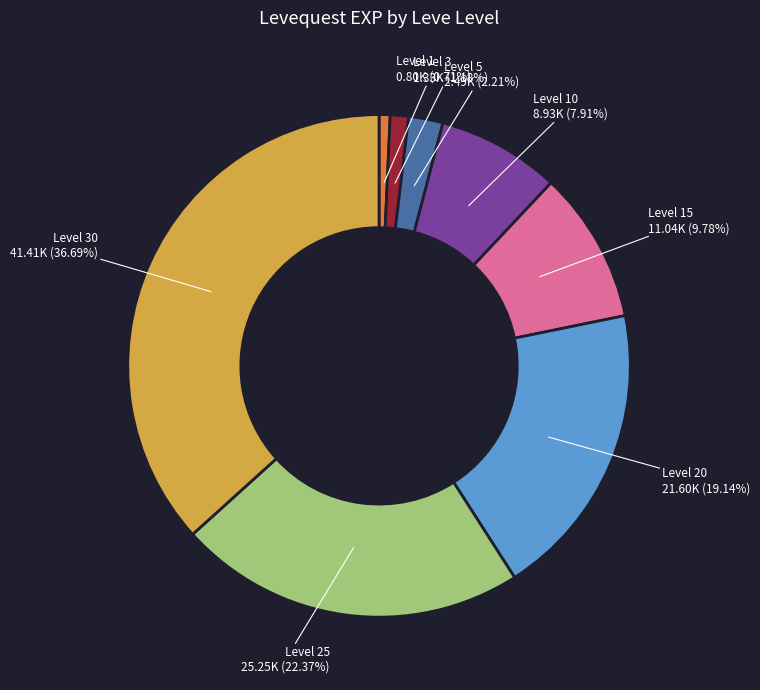

Combined, do Level 10 and Level 1 account for over 50%?

No